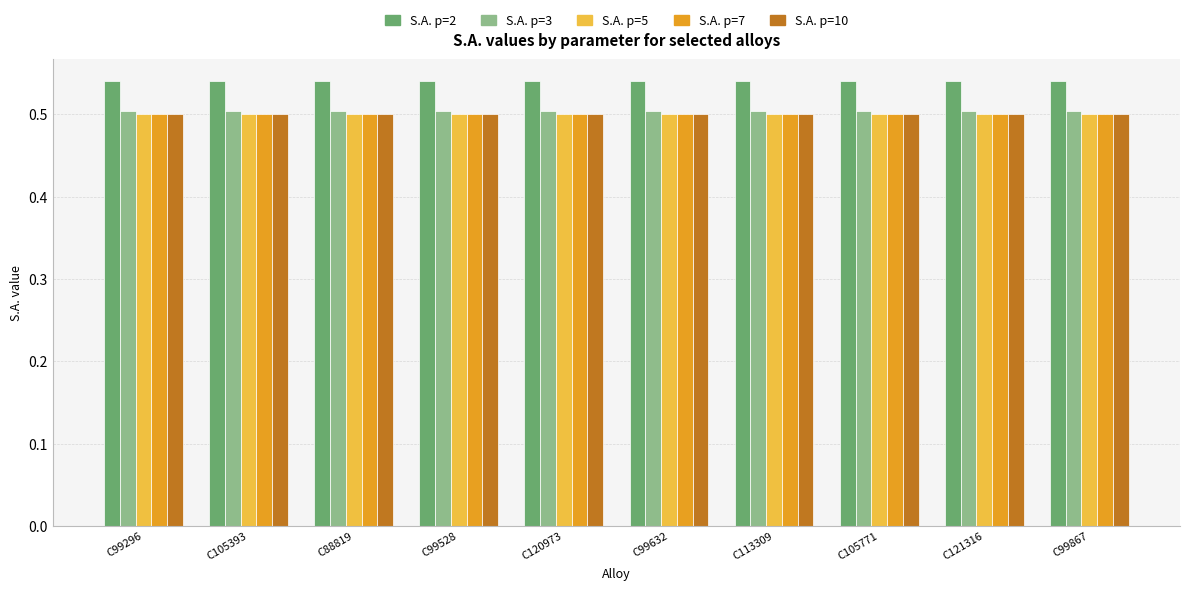

What is the total value across all series at C99632?

2.5